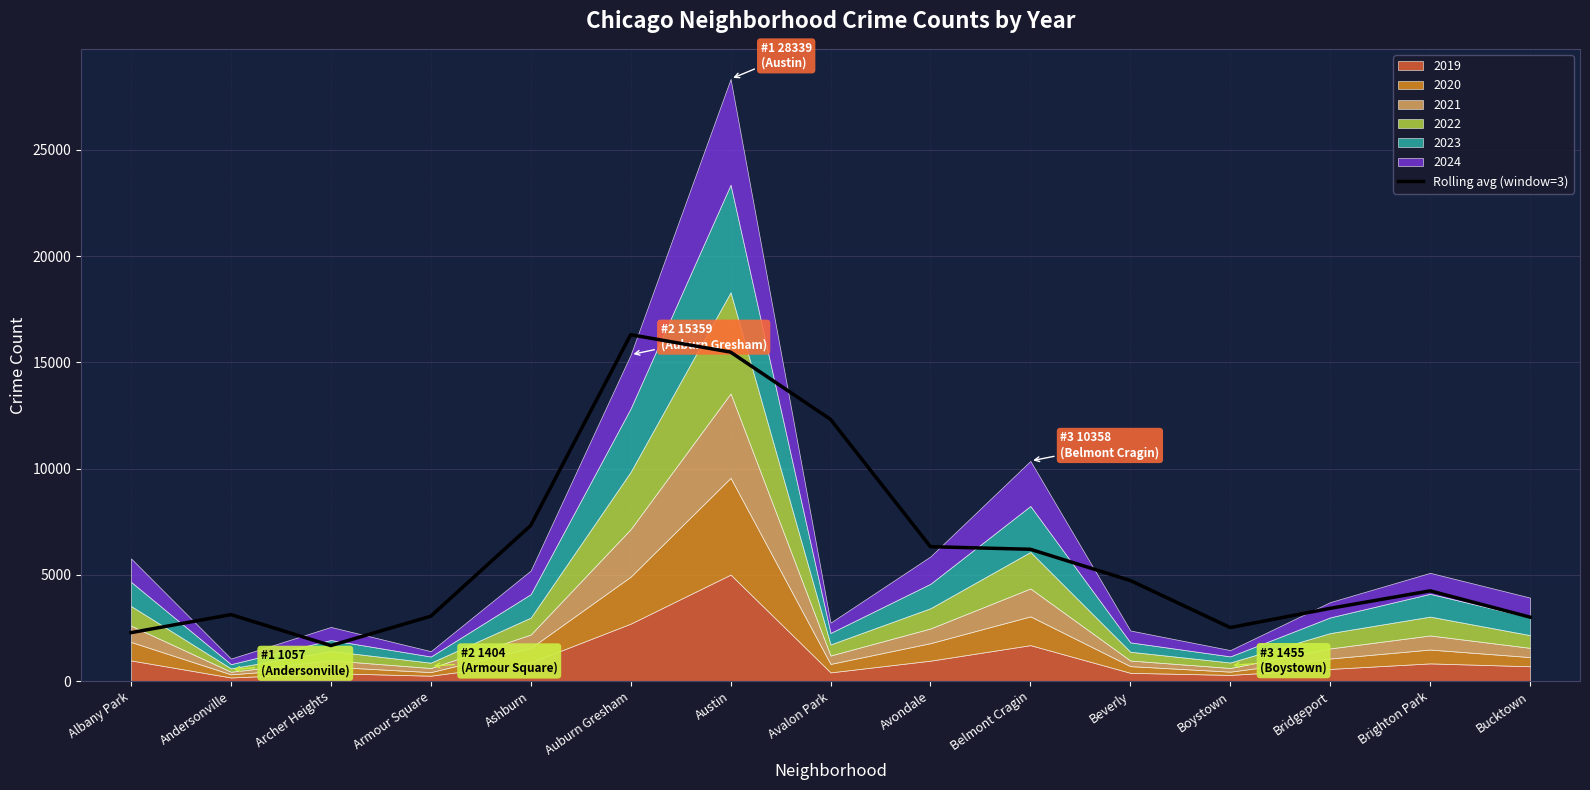

How many values are below 4244?

7